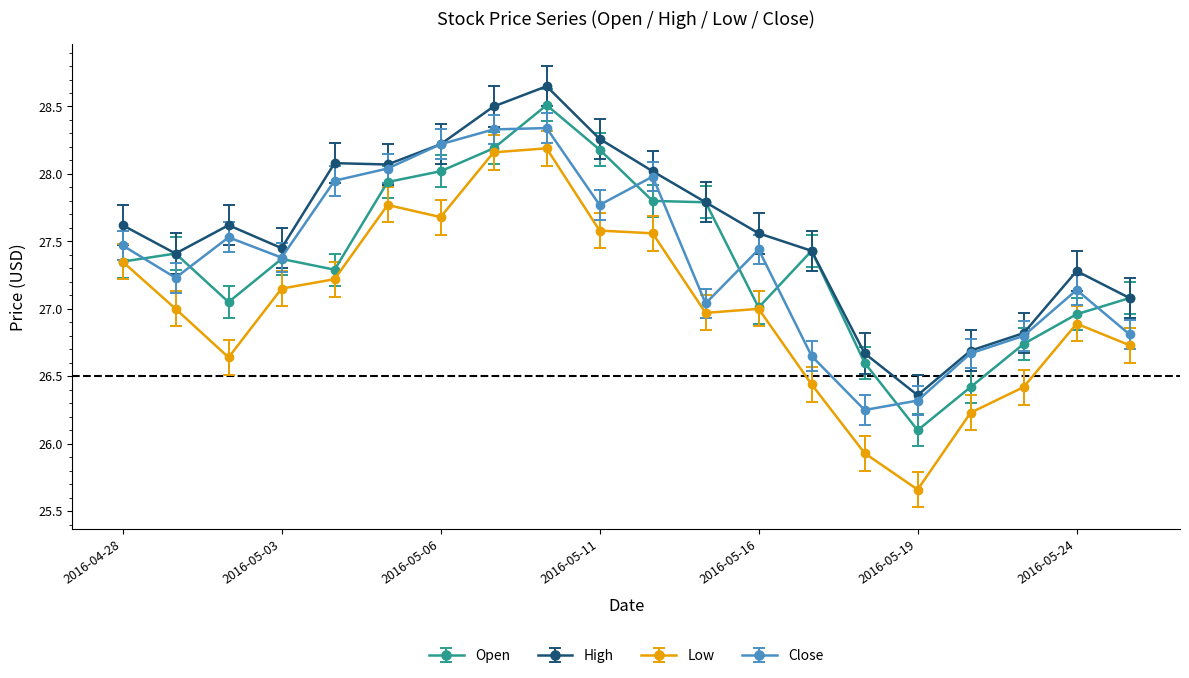

True or false: Open has more than 1 points higher than both neighbors.

True